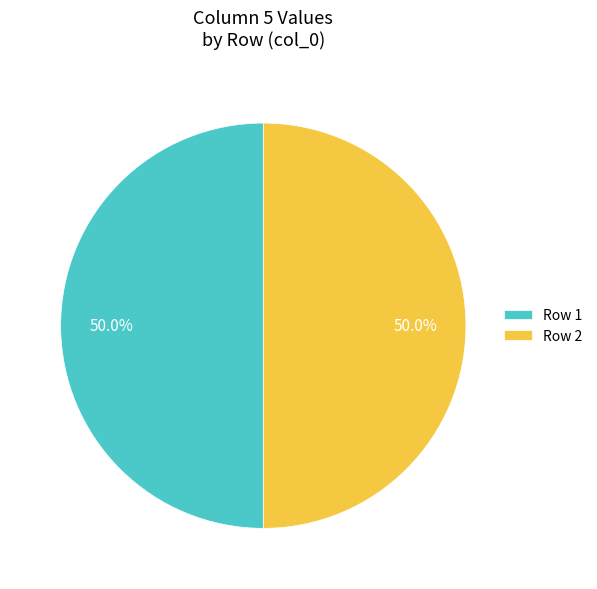

How much of the chart is everything except Row 1?

50.0%